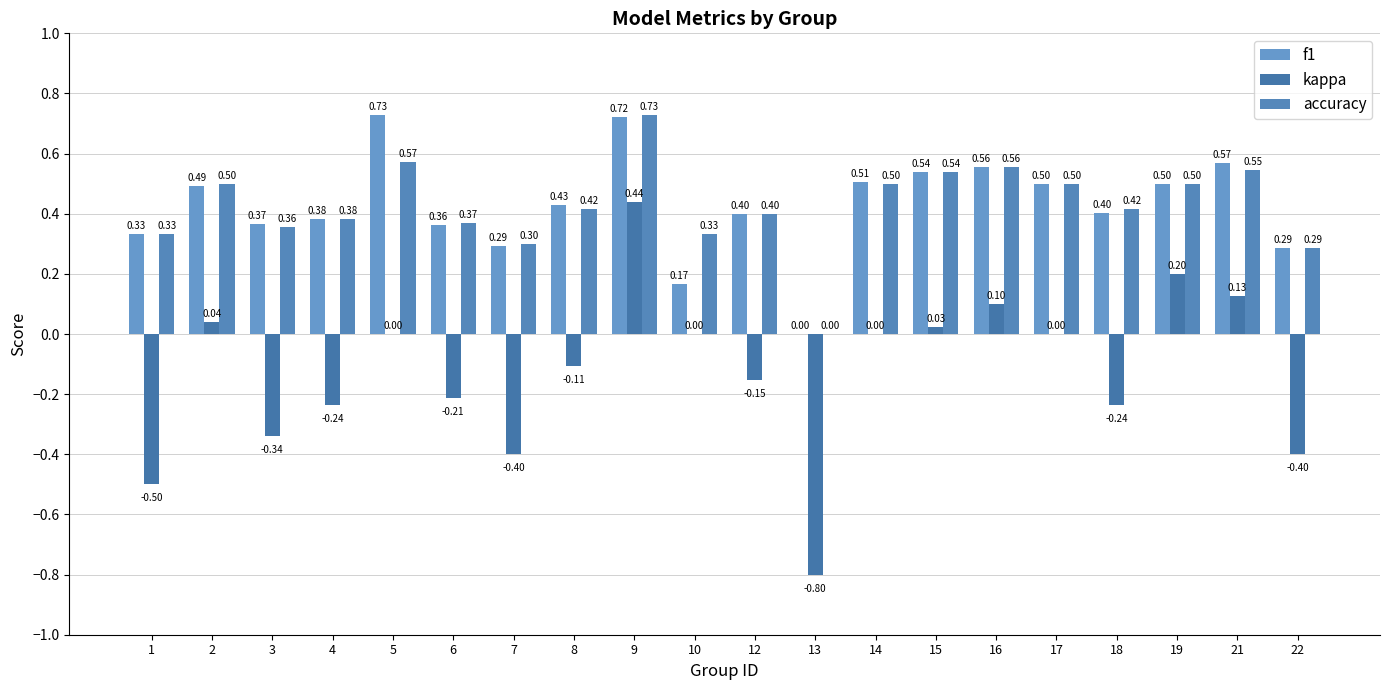

What is the average value of the accuracy series?

0.4